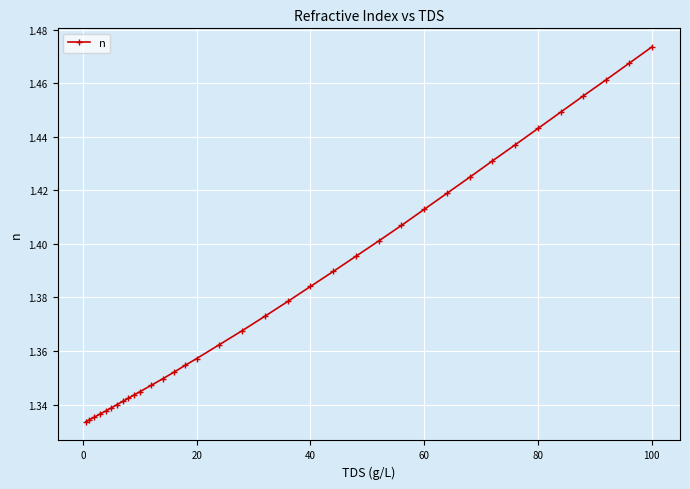

How many values are between 1 and 2?

36